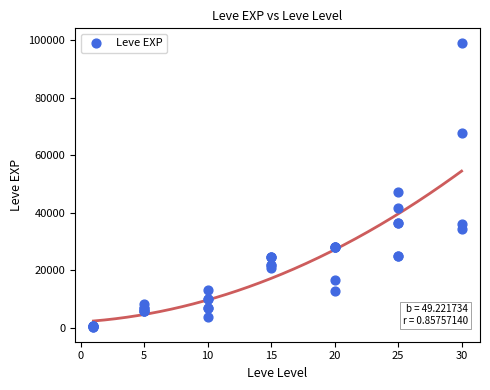

What Y value in the scatter plot is closest to 49690?

47200